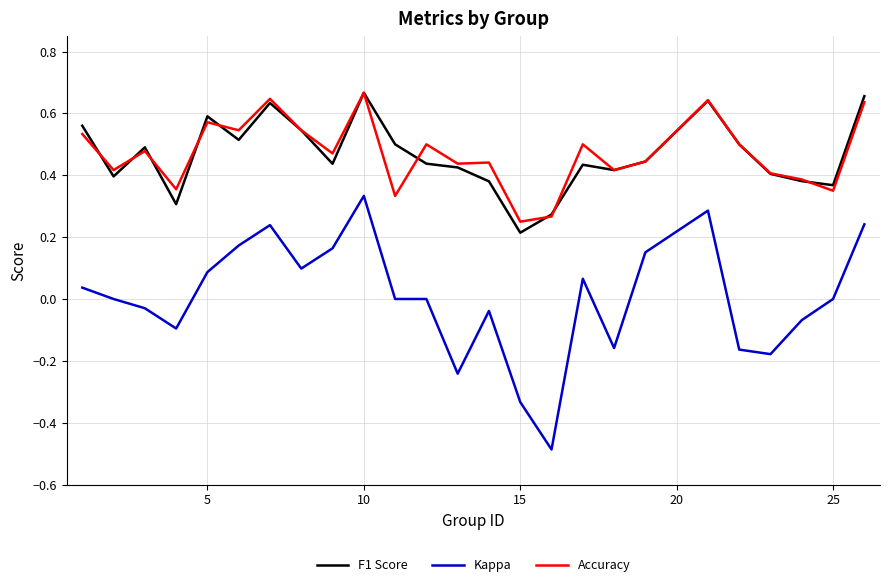

True or false: Kappa and F1 Score cross at least once.

False